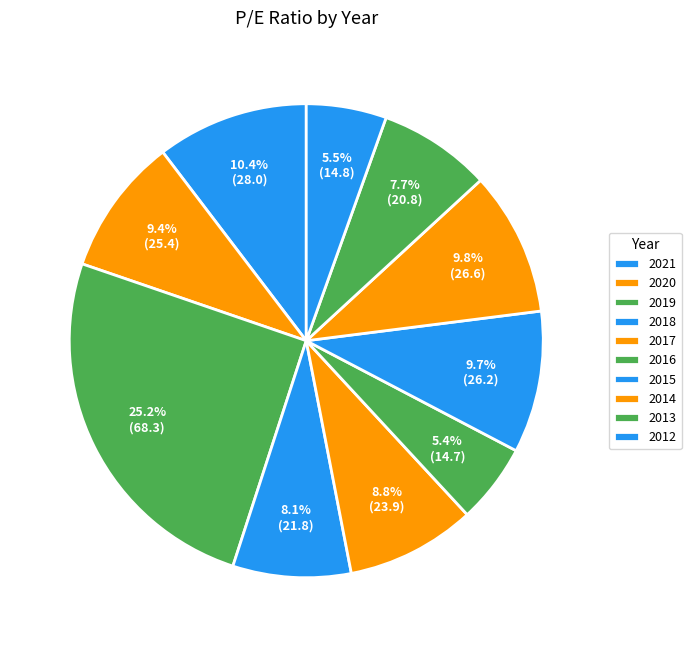

To the nearest percent, what is the difference between the 2015 and 2018 slice percentages?

2%